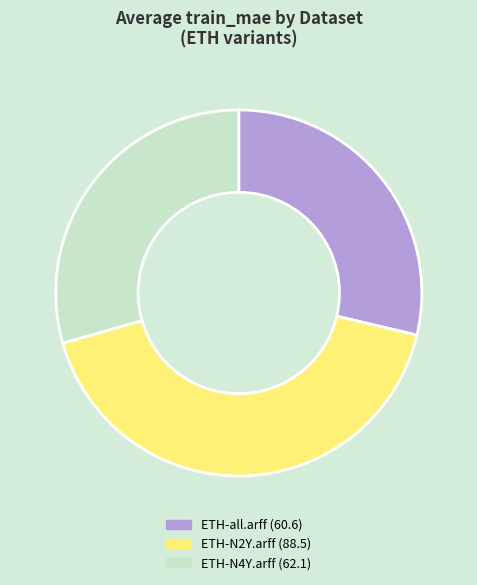

Combined, do ETH-N4Y.arff (62.1) and ETH-N2Y.arff (88.5) account for over 50%?

Yes